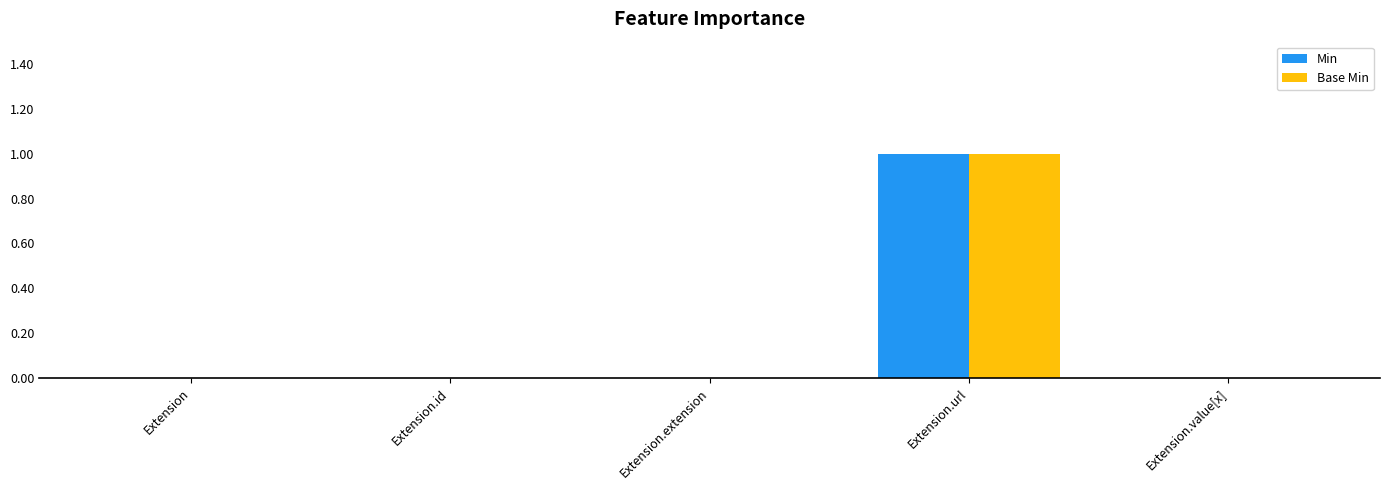

What is the total value across all series at Extension.url?

2